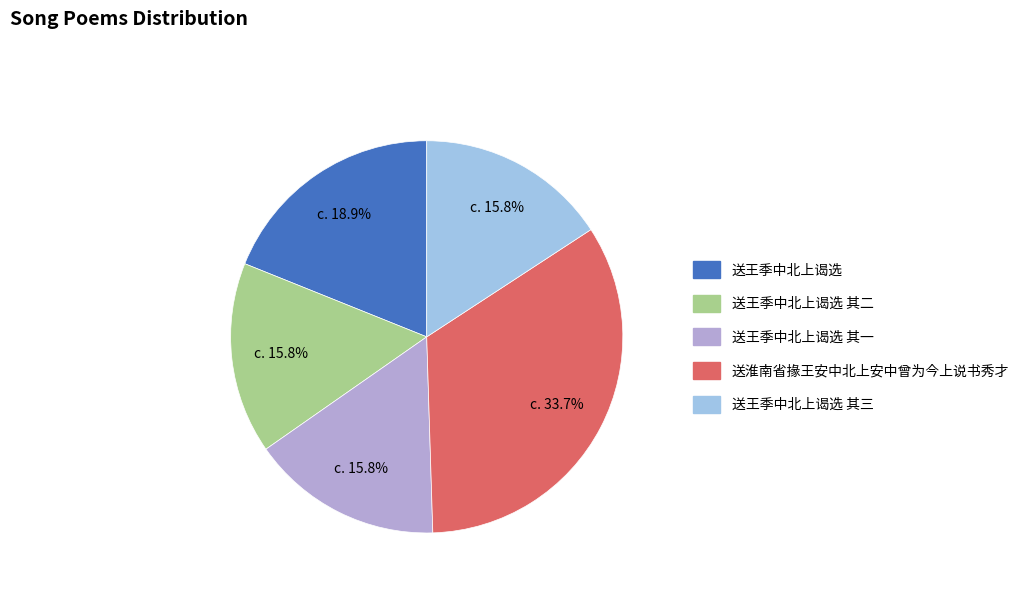

What percentage is the 送淮南省掾王安中北上安中曾为今上说书秀才 slice, to the nearest percent?

34%